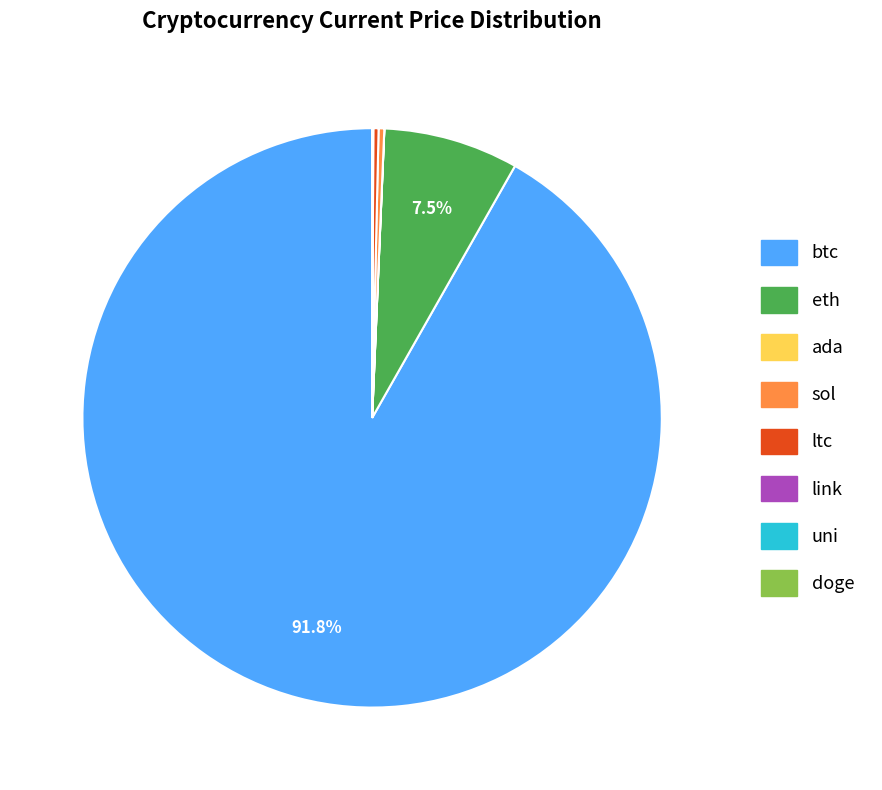

Do btc and ltc together represent more than half of the pie?

Yes